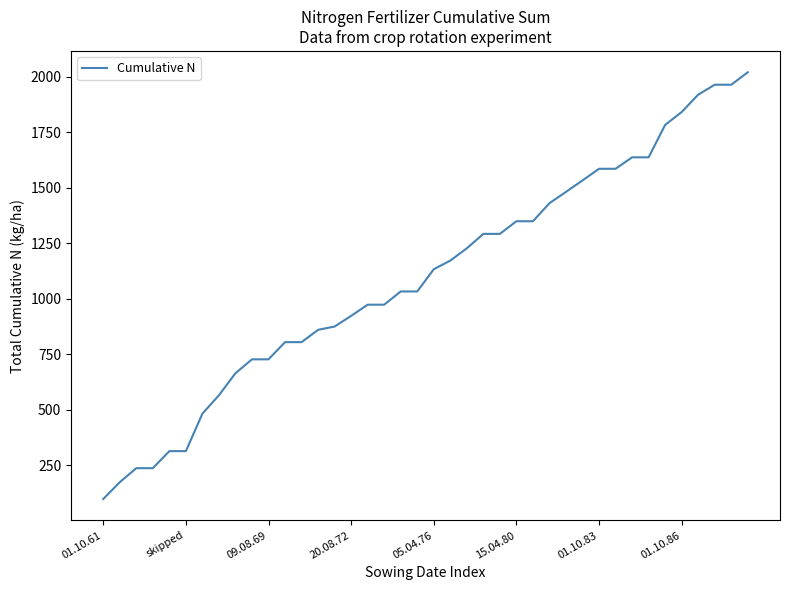

What is the greatest value displayed?

2019.3